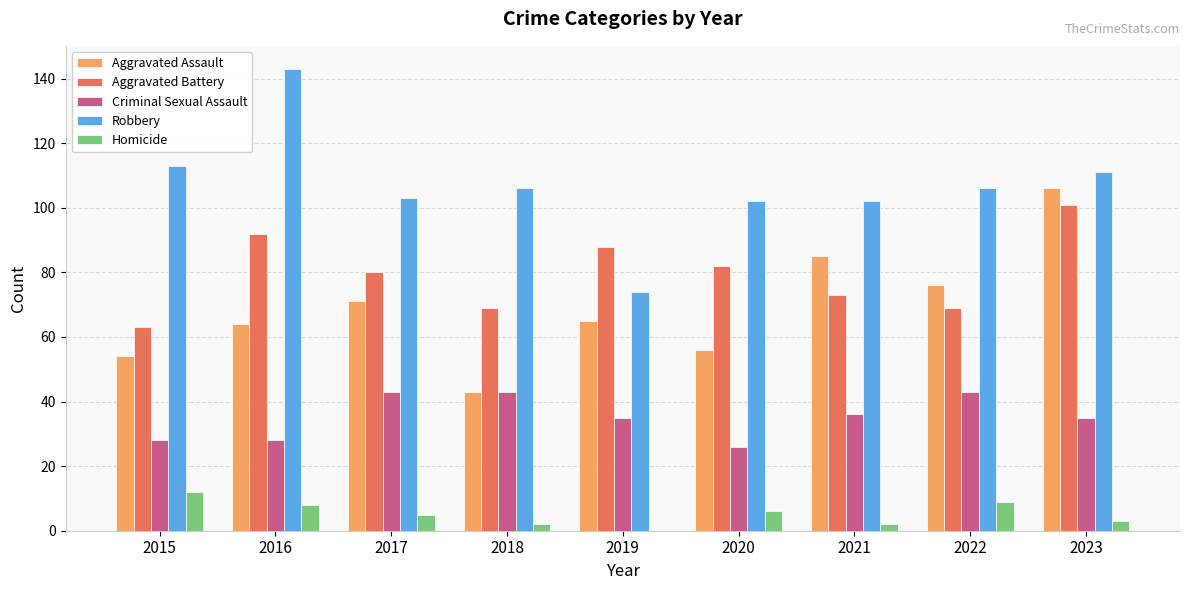

What is the sum of the Criminal Sexual Assault values at 2019 and 2016?

63